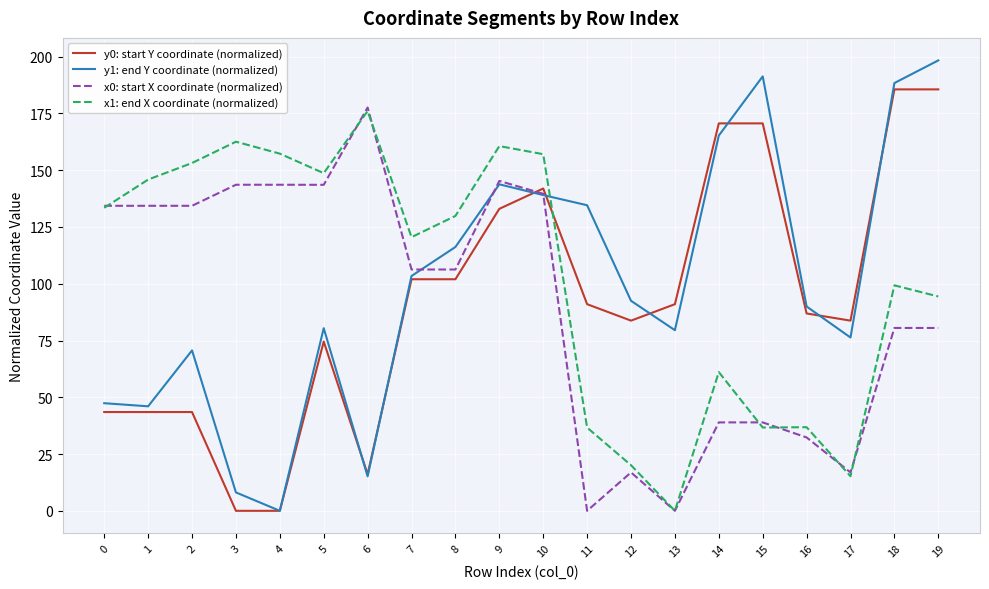

What is the maximum value shown in the chart?

198.4